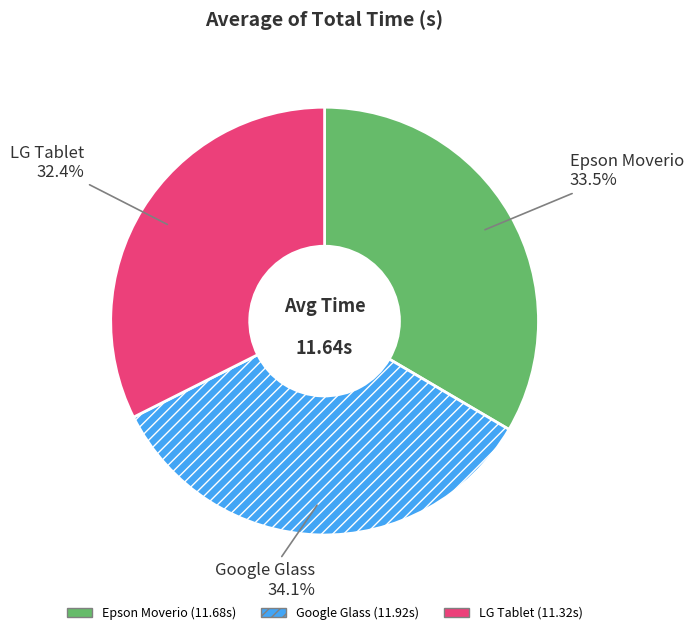

To the nearest percent, what percentage of the pie is Google Glass?

34%